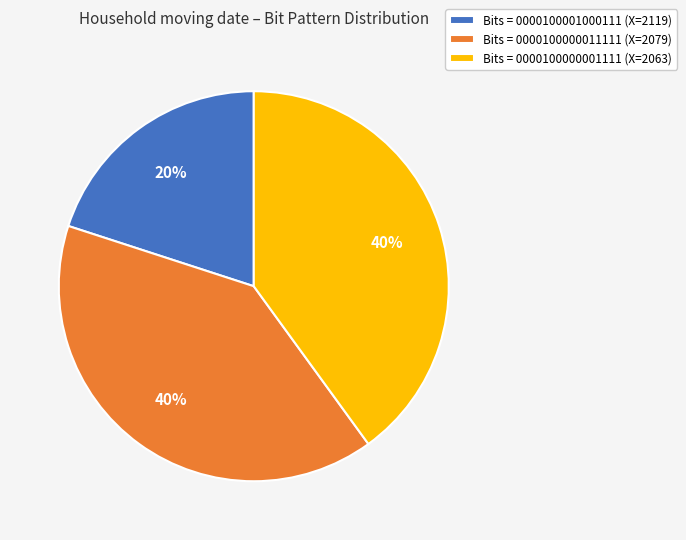

Do Bits = 0000100001000111 (X=2119) and Bits = 0000100000011111 (X=2079) together represent more than half of the pie?

Yes